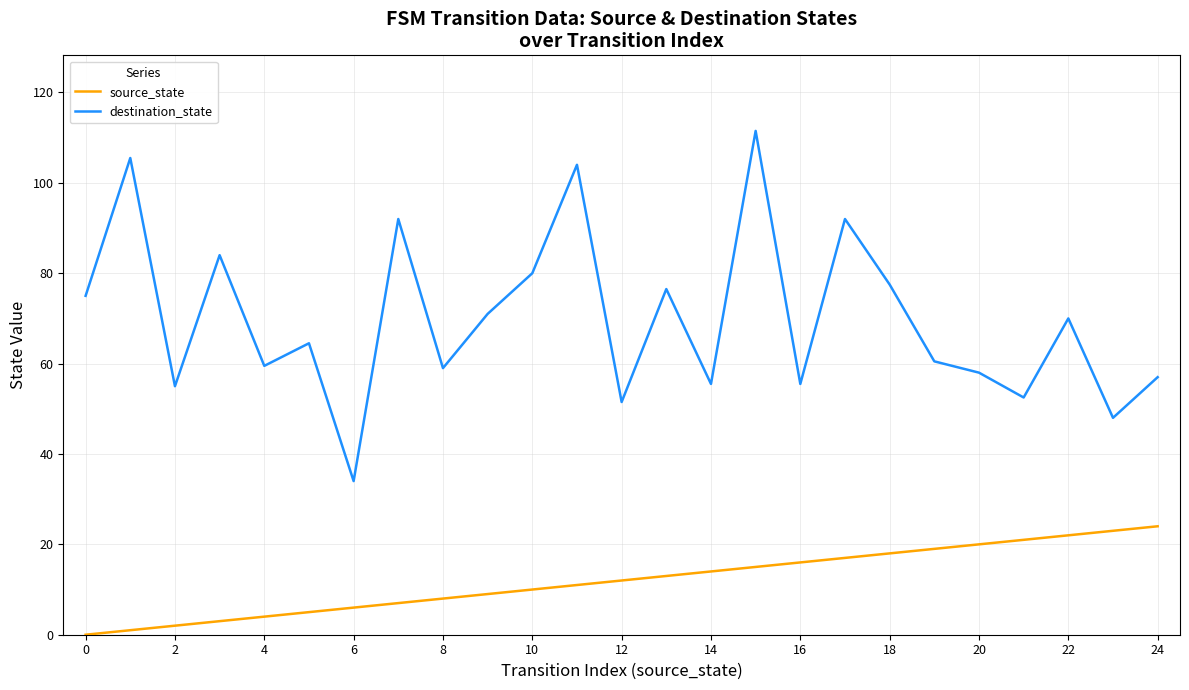

What is the lowest value of the destination_state series?

34.0